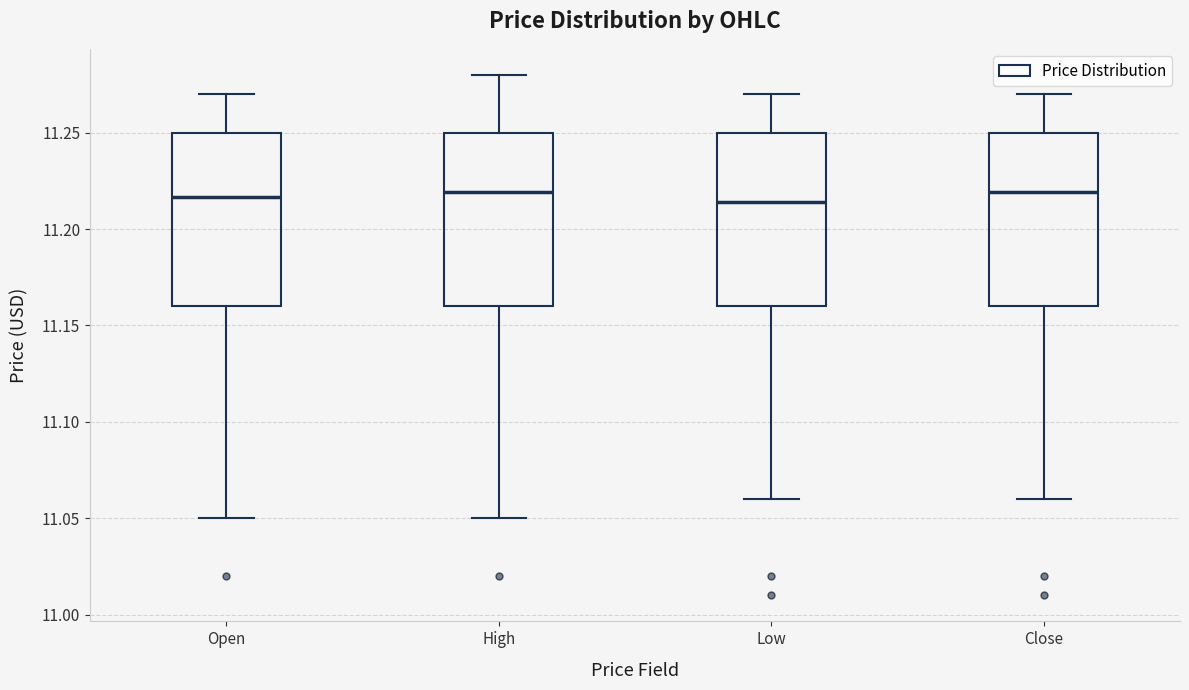

Reading left to right, transcribe this box plot: for each box, give where its median line is, the range the box spans, and where its two whiskers end, as read against the y-axis. The values are not printed on the chart, so give them approximately, as read against the axis.

Open: median 11.215, box 11.160 to 11.250, whiskers 11.050 to 11.270
High: median 11.220, box 11.160 to 11.250, whiskers 11.050 to 11.280
Low: median 11.215, box 11.160 to 11.250, whiskers 11.060 to 11.270
Close: median 11.220, box 11.160 to 11.250, whiskers 11.060 to 11.270